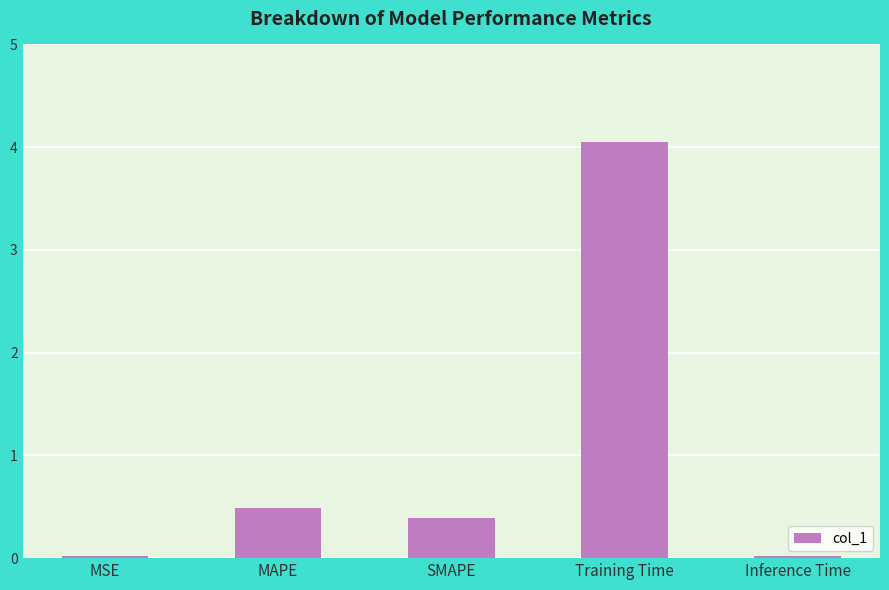

What position from the left is MSE?

1